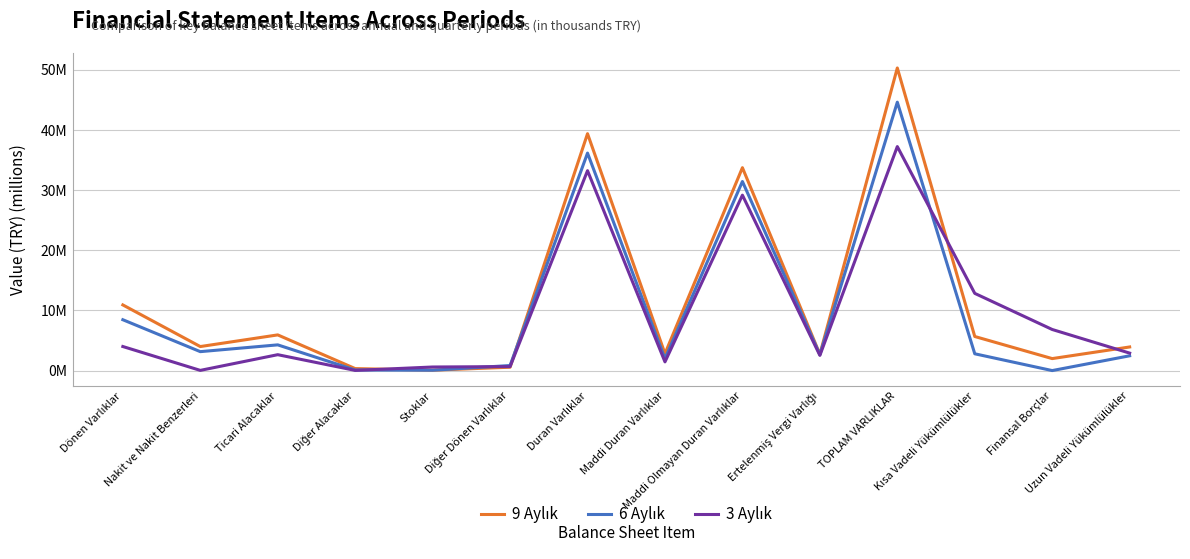

What is the difference between the highest and lowest values at Diğer Alacaklar?

0.3